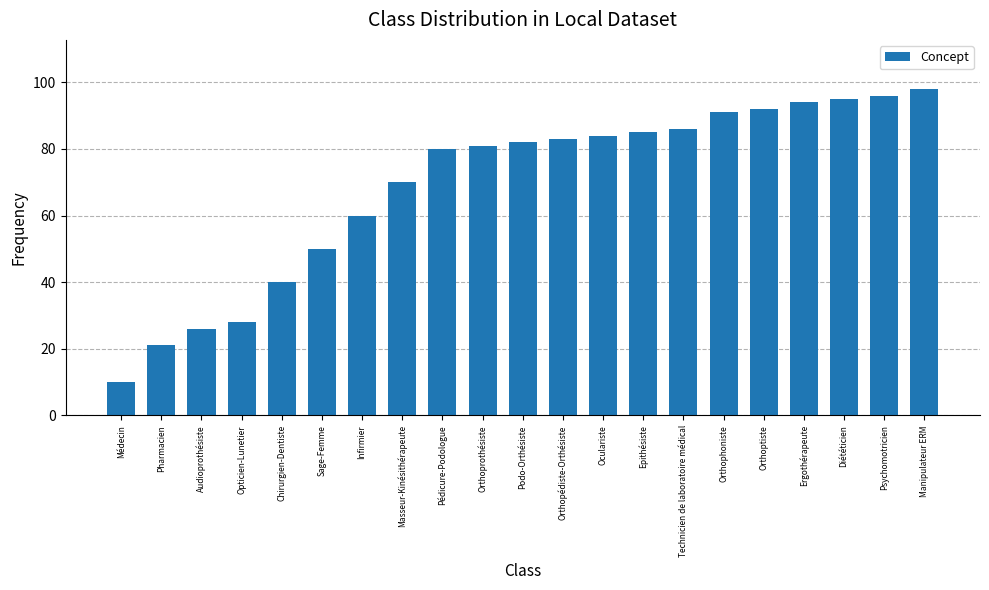

What is the difference between the maximum and minimum values?

88